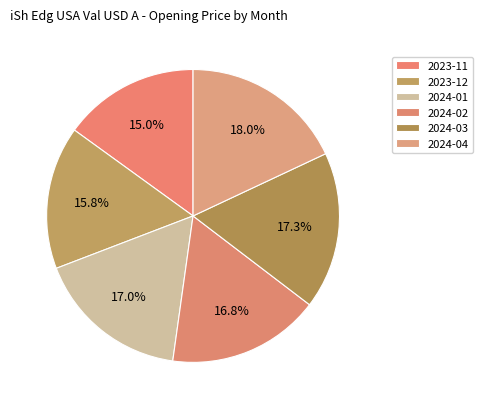

To the nearest percent, what portion does 2024-02 represent?

17%